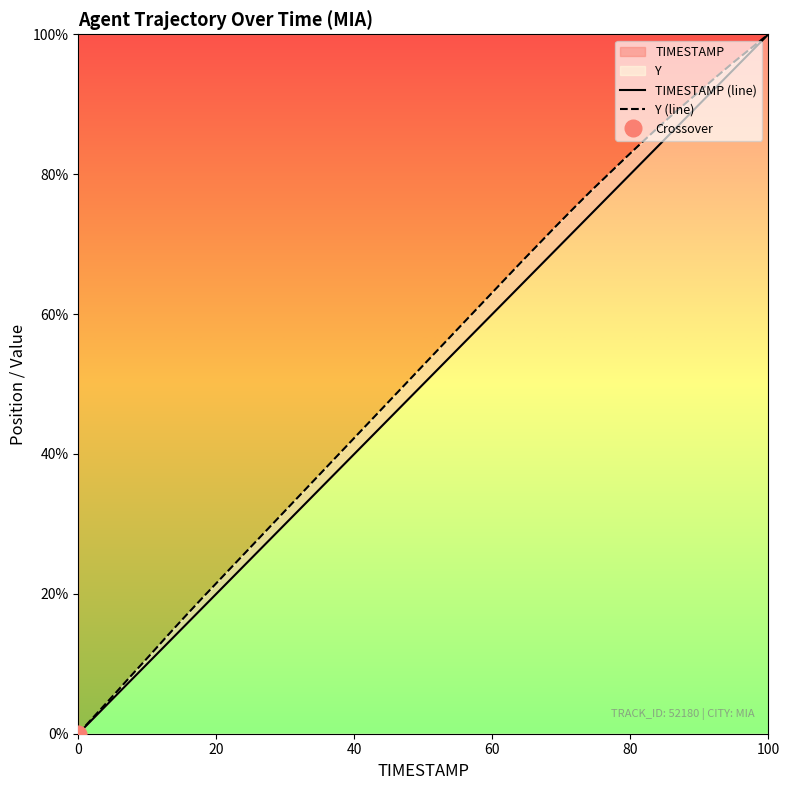

The value of TIMESTAMP (line) at 0 is -61.7. True or false?

False